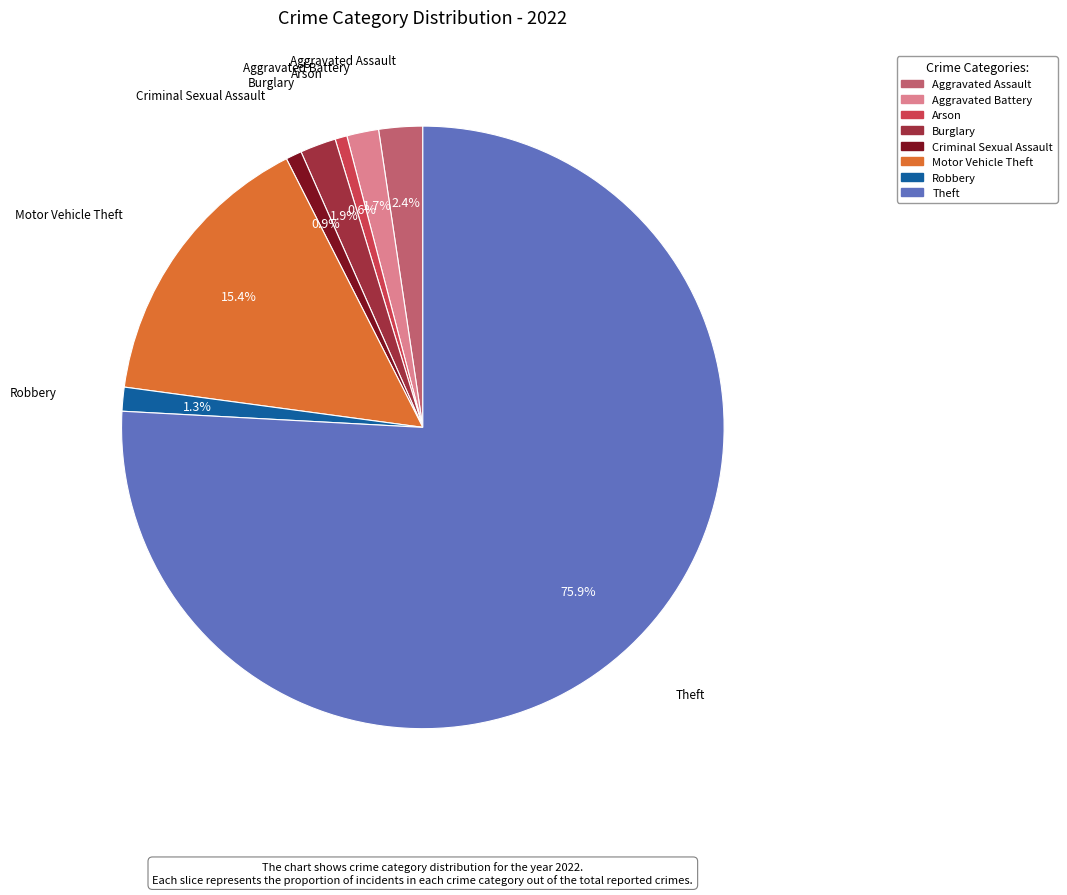

To the nearest percent, what percentage of the pie is Aggravated Assault?

2%